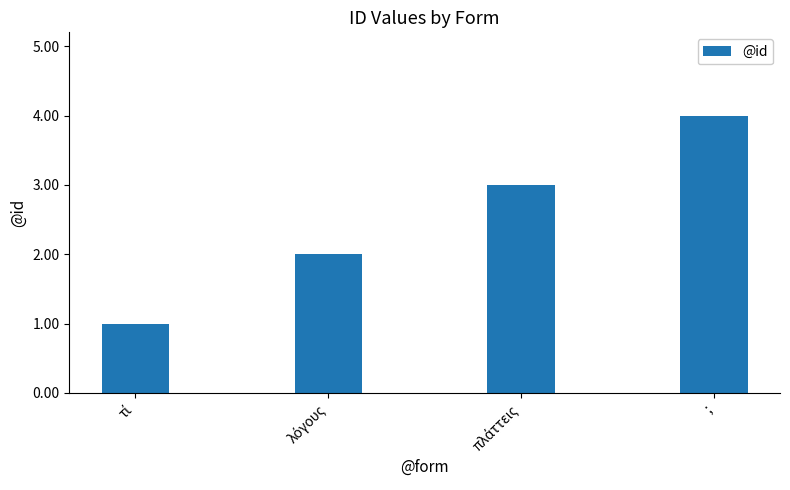

Reading left to right, what are all the values shown in this chart?

1	2	3	4